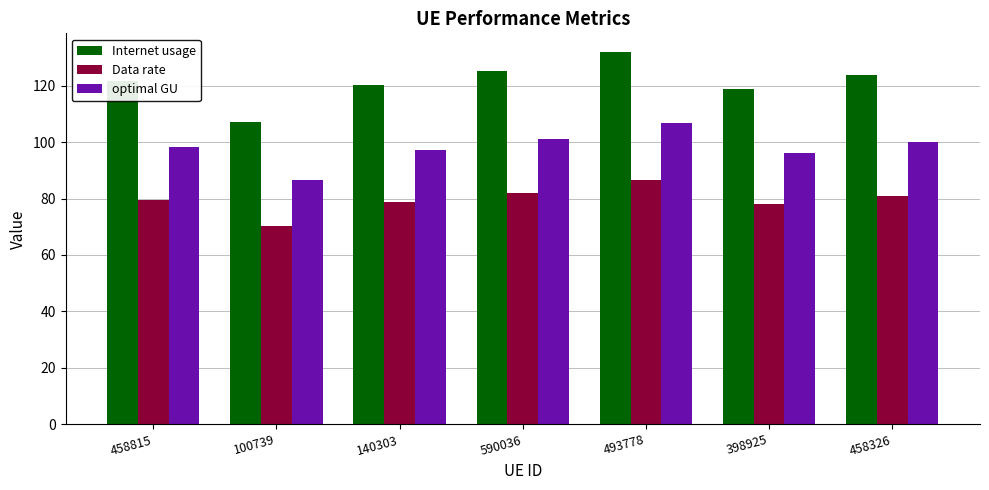

Is it true that optimal GU equals 101.3 at 590036?

True